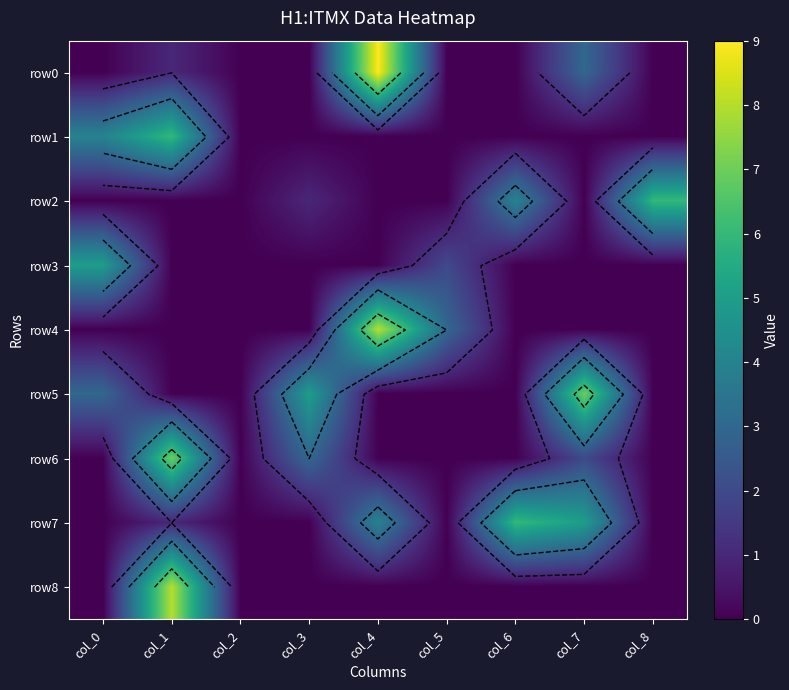

Which category has the highest value in the row4 series?

col_4